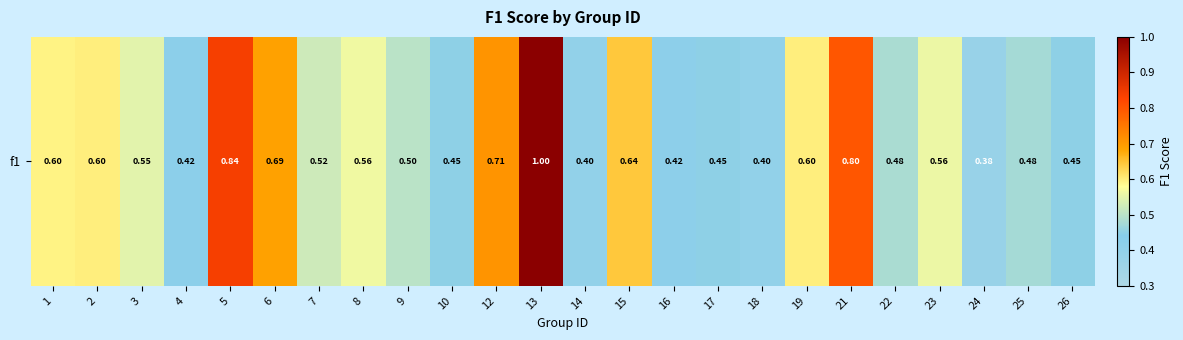

What is the approximate value at 6?

0.7